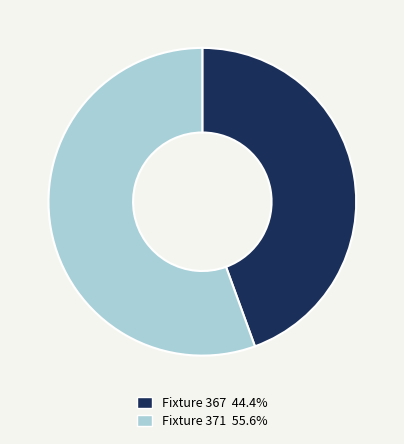

Do Fixture 367 44.4% and Fixture 371 55.6% together represent more than half of the pie?

Yes